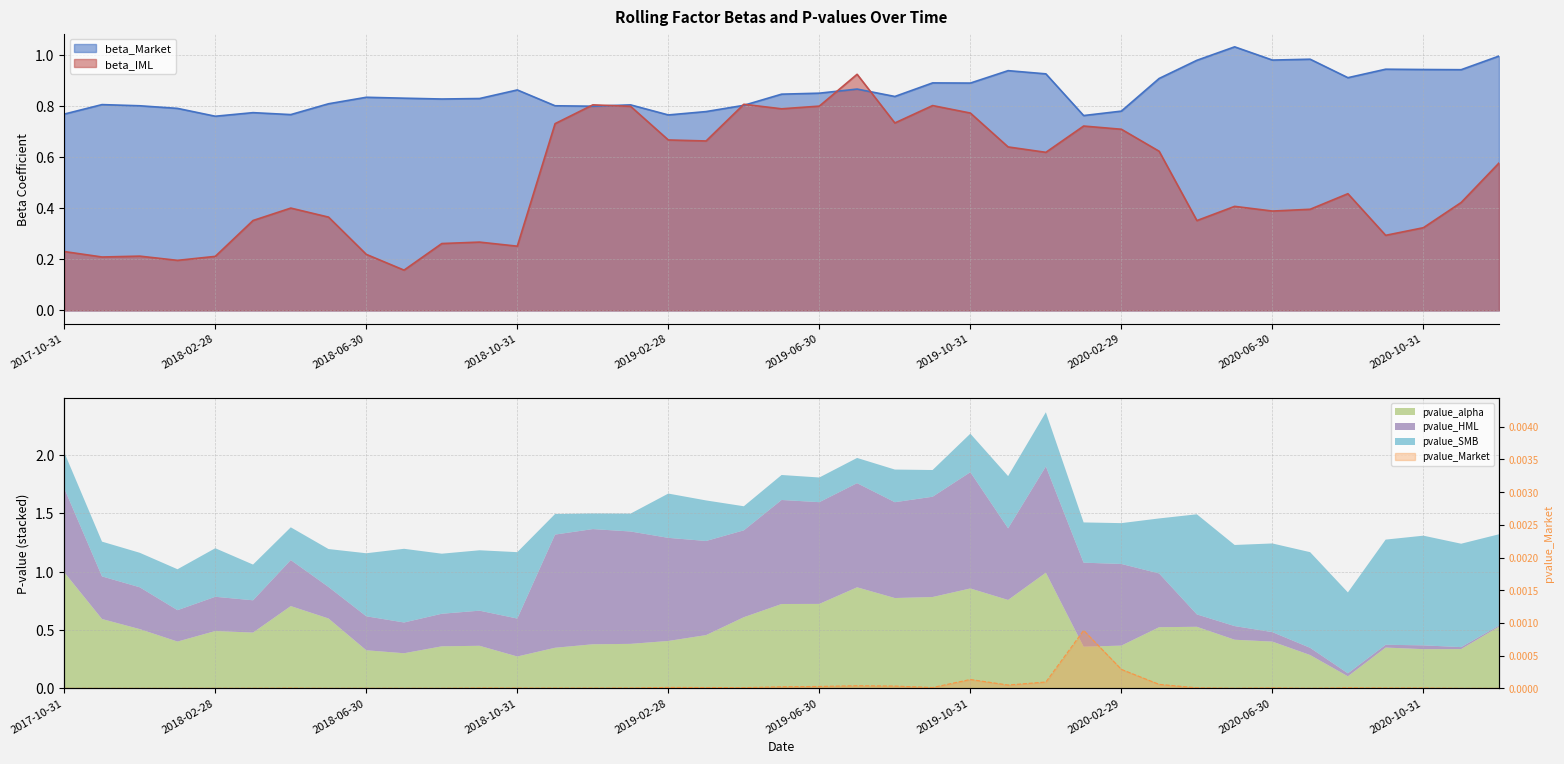

What is the label of the 12th point from the left?

2018-09-30